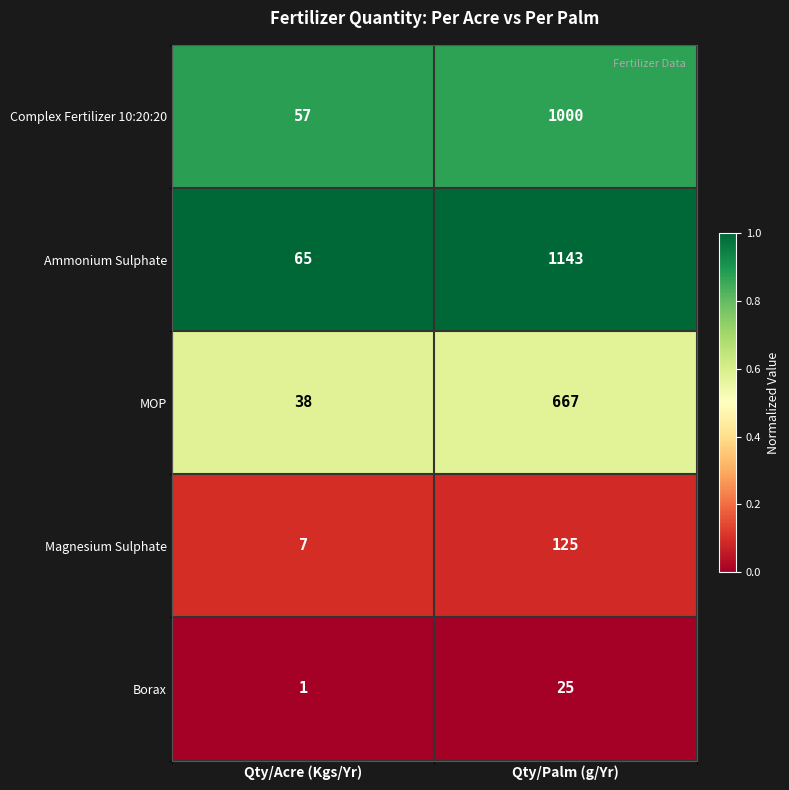

Where is Borax nearest to the value 13?

Qty/Acre (Kgs/Yr)